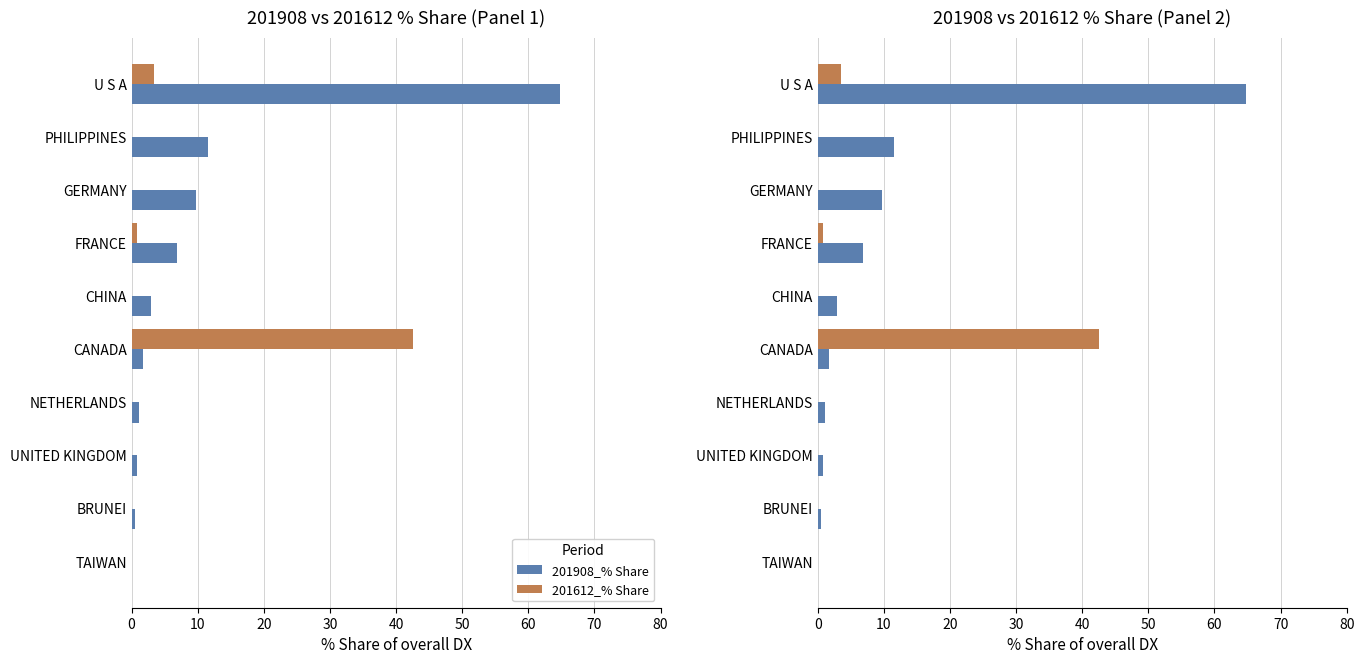

What is the average value of the 201908_% Share series?

10.0